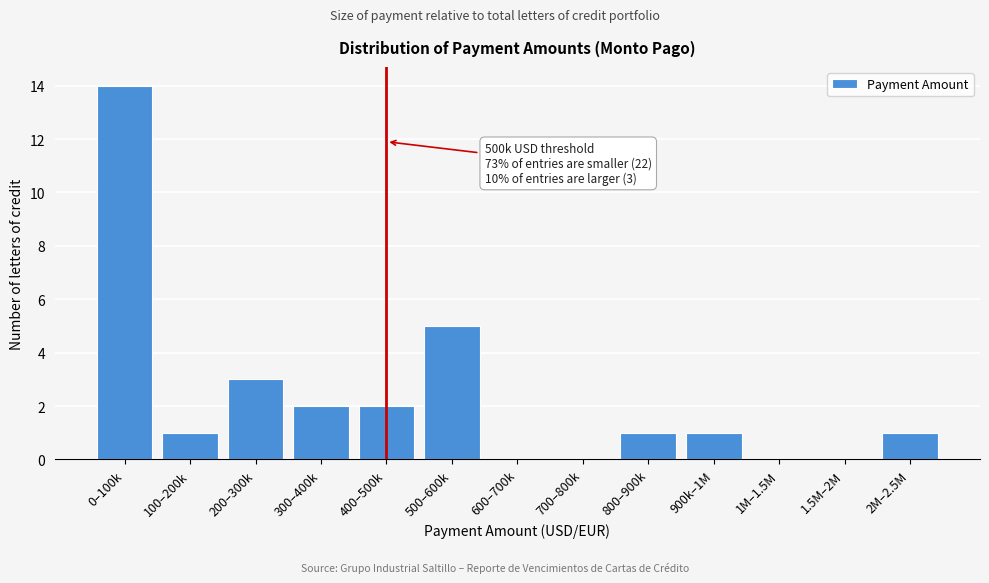

Reading right to left, transcribe all the data shown in this chart.

2M–2.5M=1	1.5M–2M=0	1M–1.5M=0	900k–1M=1	800–900k=1	700–800k=0	600–700k=0	500–600k=5	400–500k=2	300–400k=2	200–300k=3	100–200k=1	0–100k=14